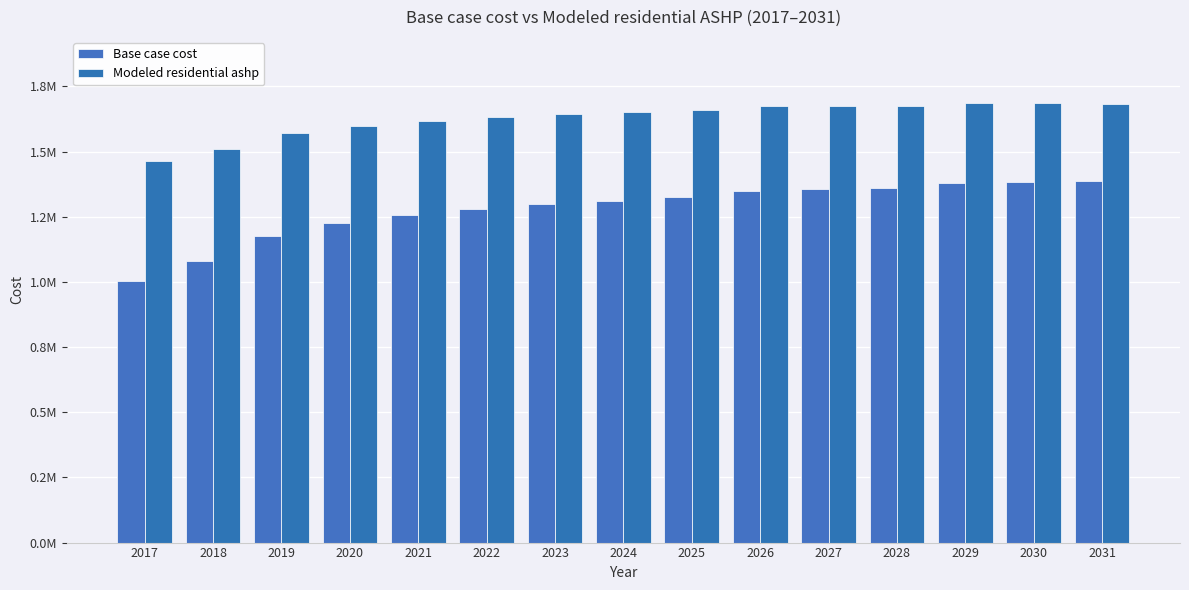

Does the chart contain any negative values?

No